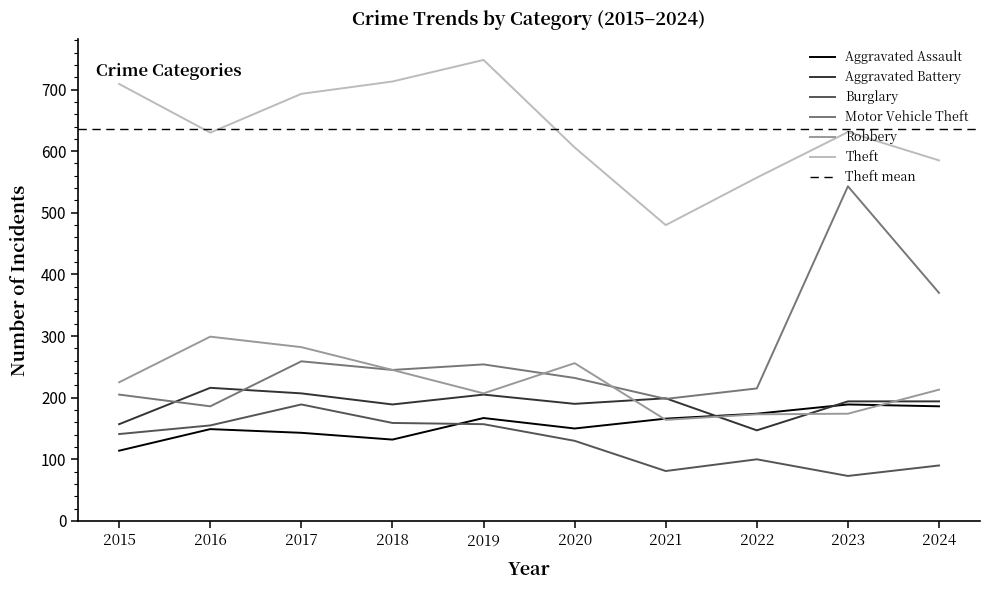

What is the difference between the Motor Vehicle Theft values at 2015 and 2019?

49